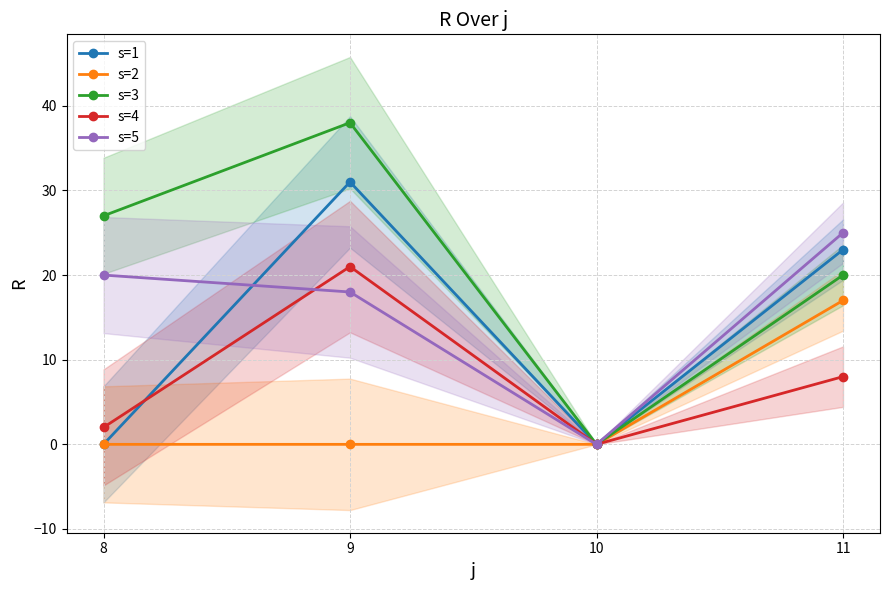

What is the difference between the highest and lowest values at 11?

17